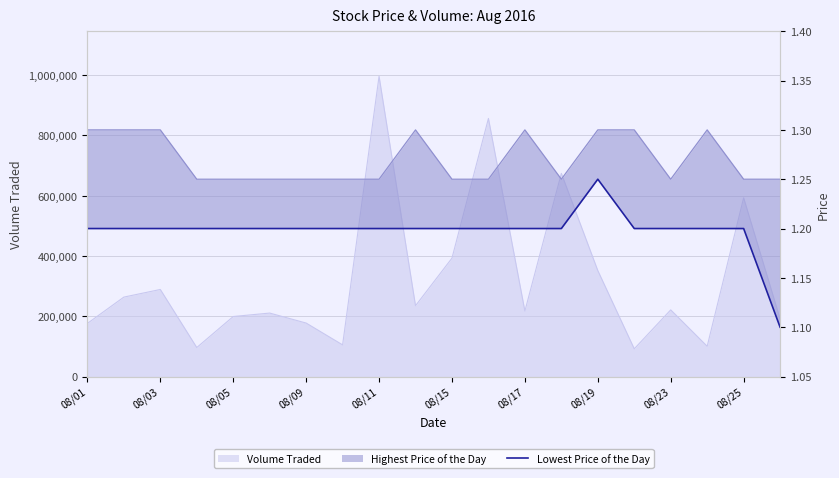

Reading left to right, what are all the values shown in this chart?

1.2	1.2	1.2	1.2	1.2	1.2	1.2	1.2	1.2	1.2	1.2	1.2	1.2	1.2	1.2	1.2	1.2	1.2	1.2	1.1